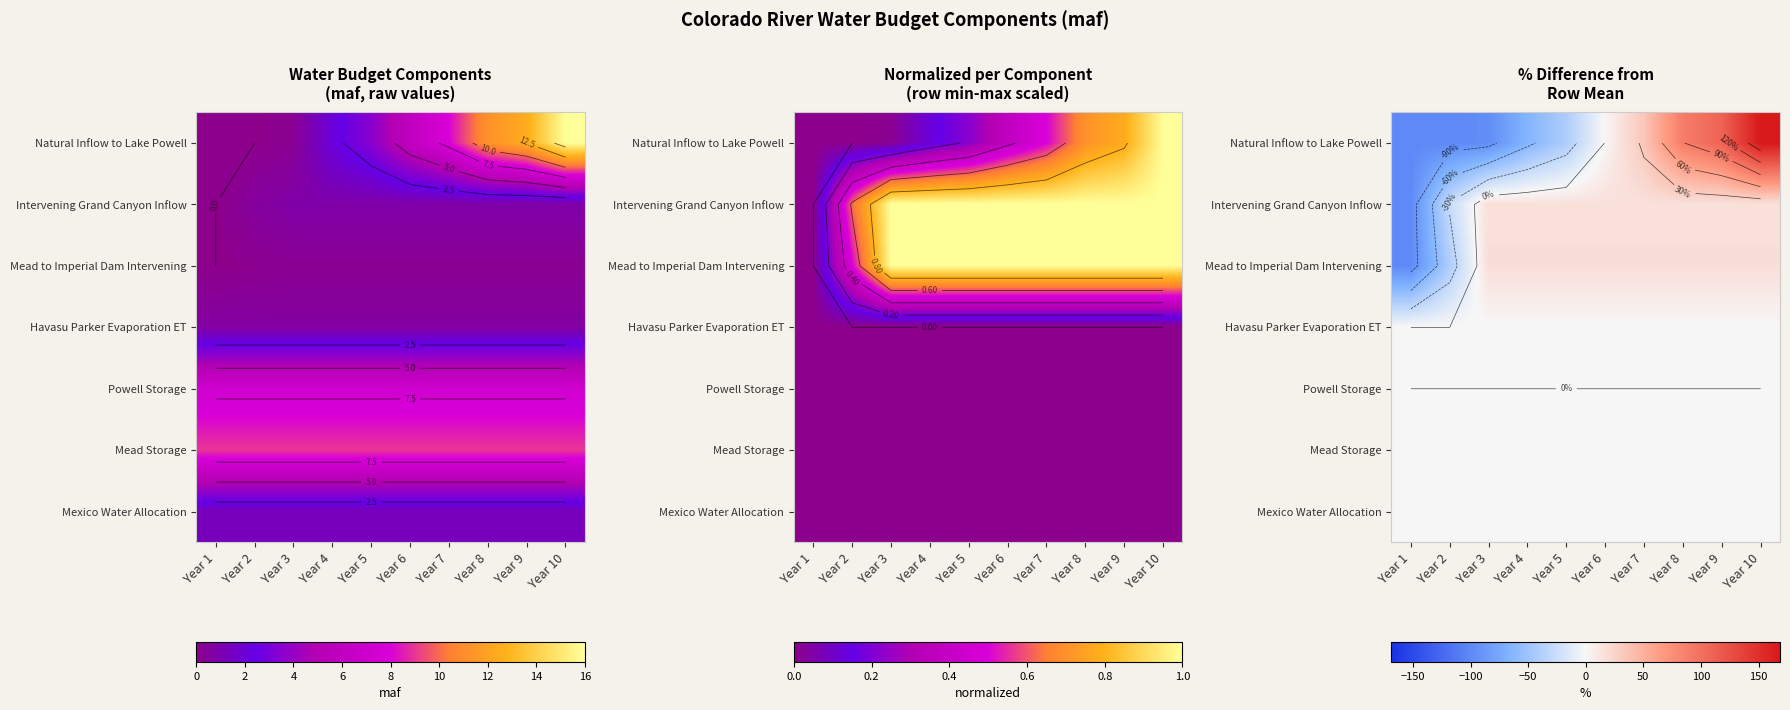

Rank the categories by Intervening Grand Canyon Inflow value from highest to lowest.

Year 3, Year 4, Year 5, Year 6, Year 7, Year 8, Year 9, Year 10, Year 2, Year 1